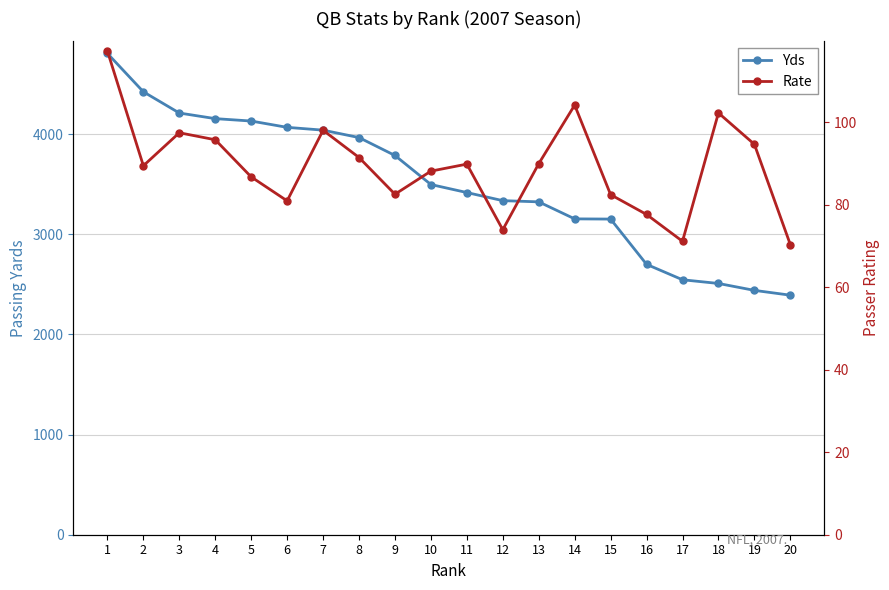

True or false: Rate and Yds cross at least once.

False